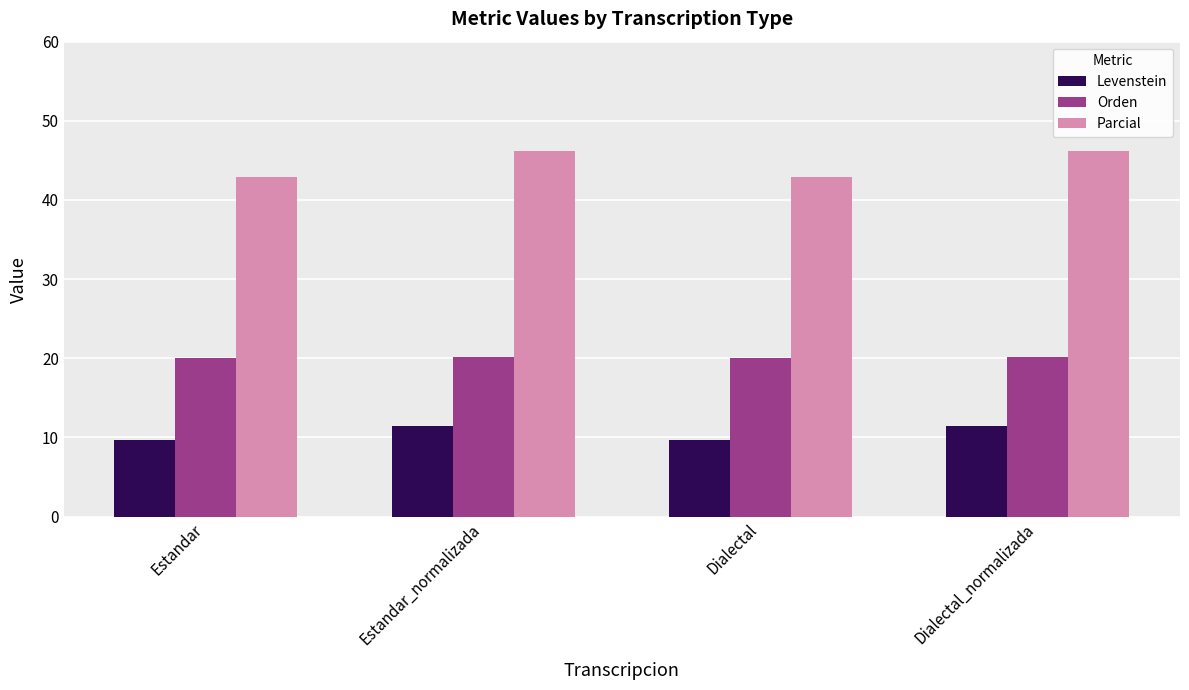

What is the maximum value for Parcial?

46.2